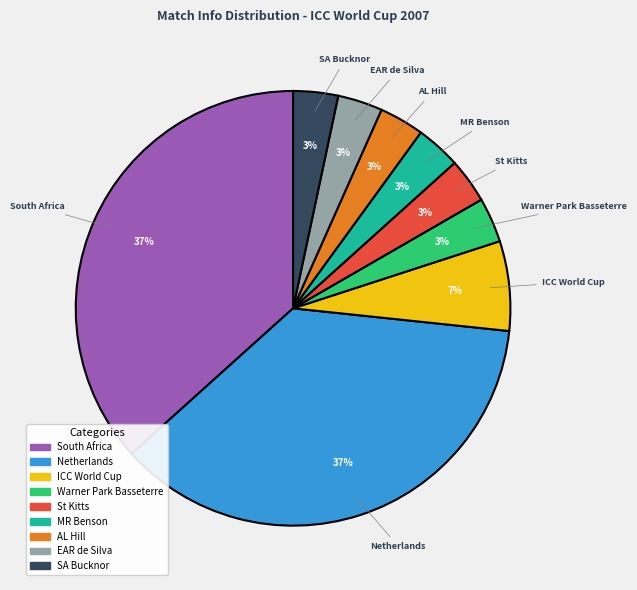

To the nearest percent, what portion does Warner Park Basseterre represent?

3%